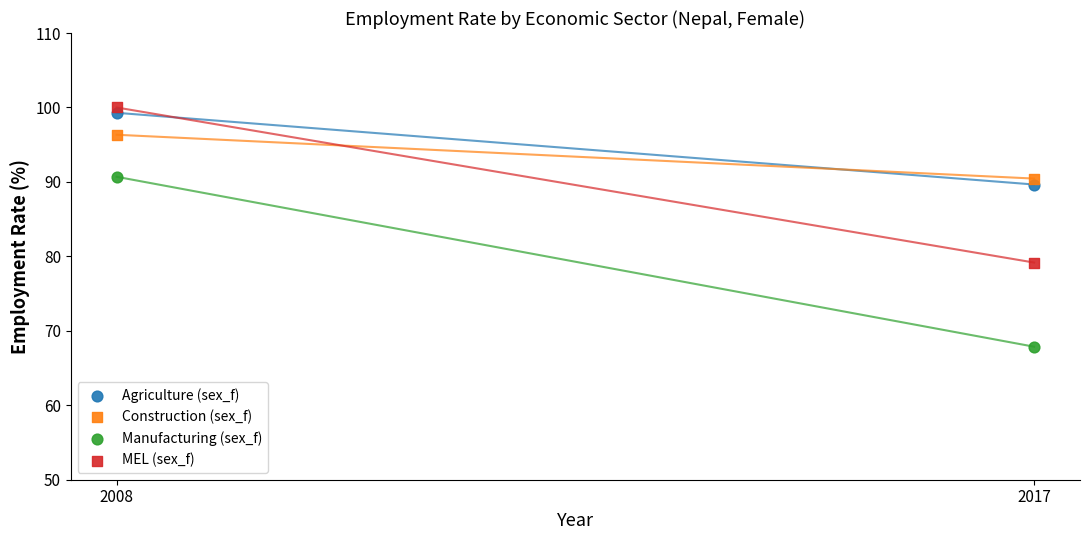

Across all data points, what is the range of X values (max minus min)?

9.0